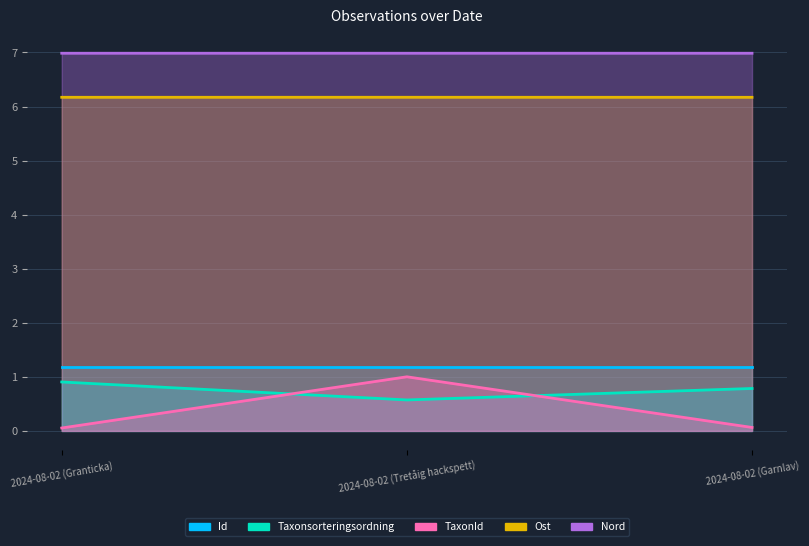

Which series has the largest range (max minus min)?

TaxonId